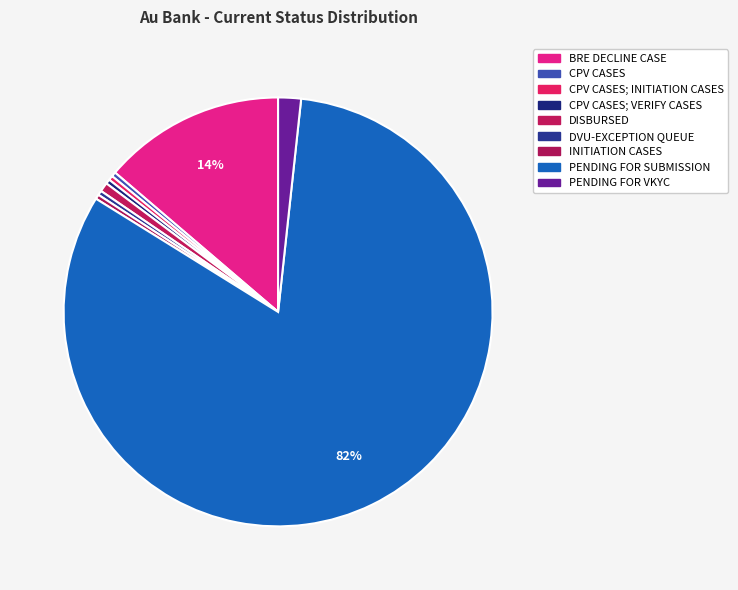

To the nearest percent, what percentage of the pie is BRE DECLINE CASE?

14%